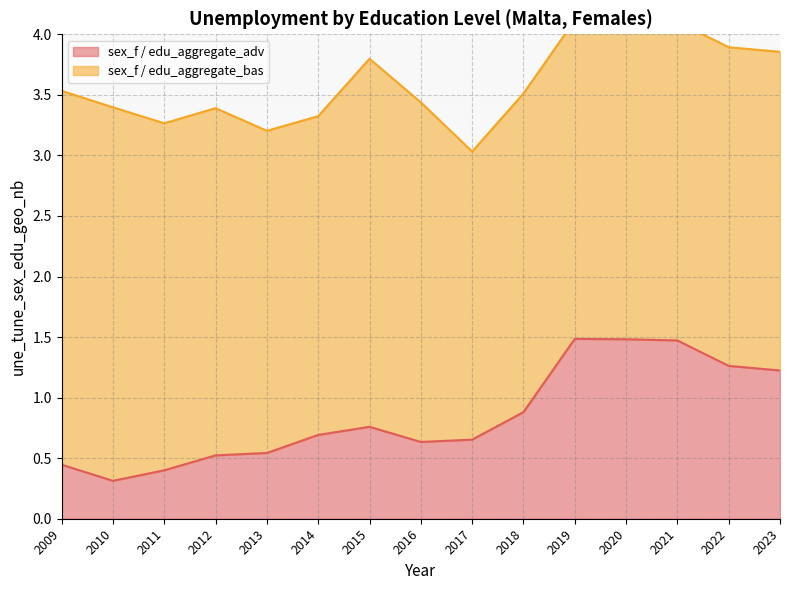

What is the value of the 1st point from the left?

0.4